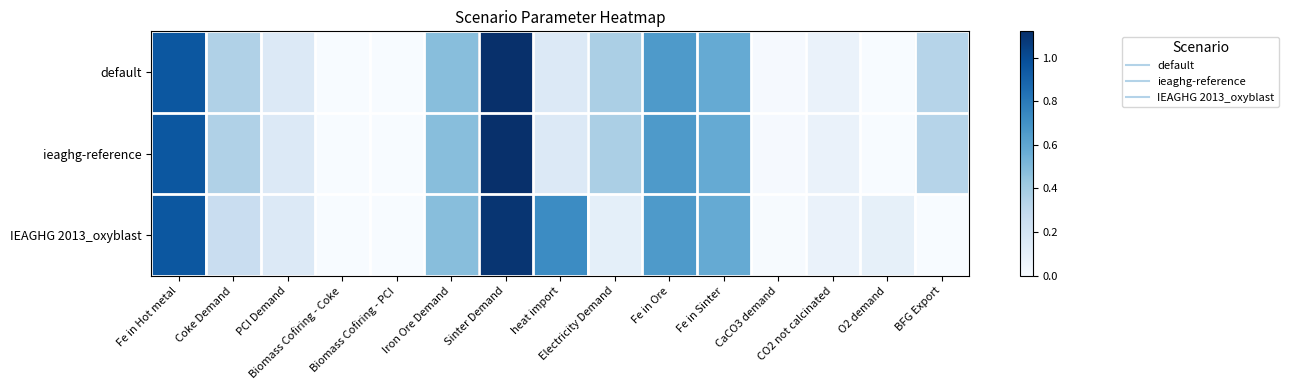

What is the difference between the highest and lowest values at O2 demand?

0.1